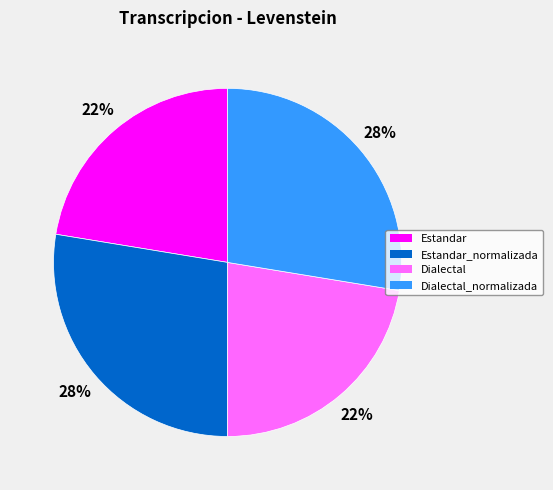

Is there a majority slice in this chart?

No